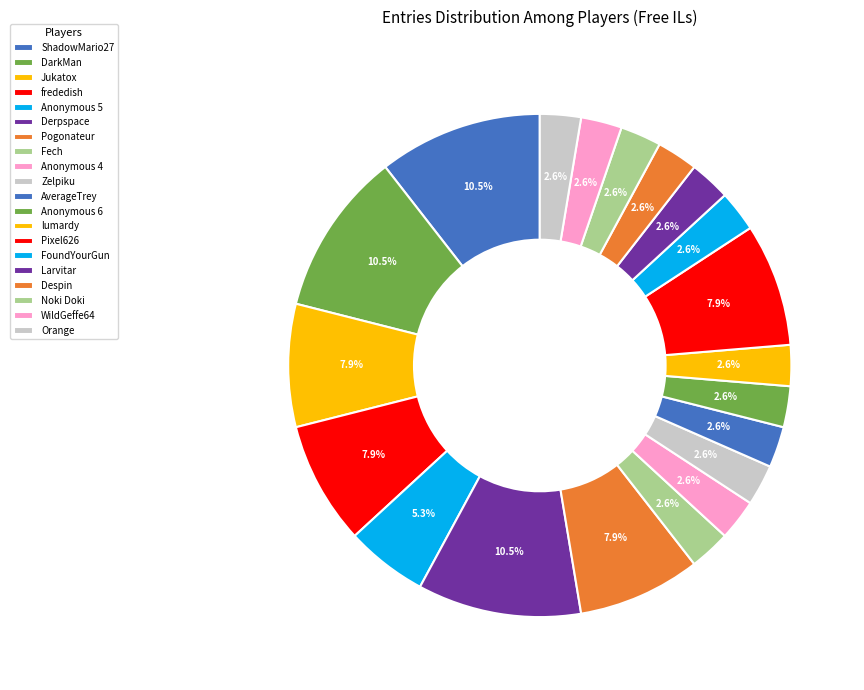

Which slice is the smallest?

Fech